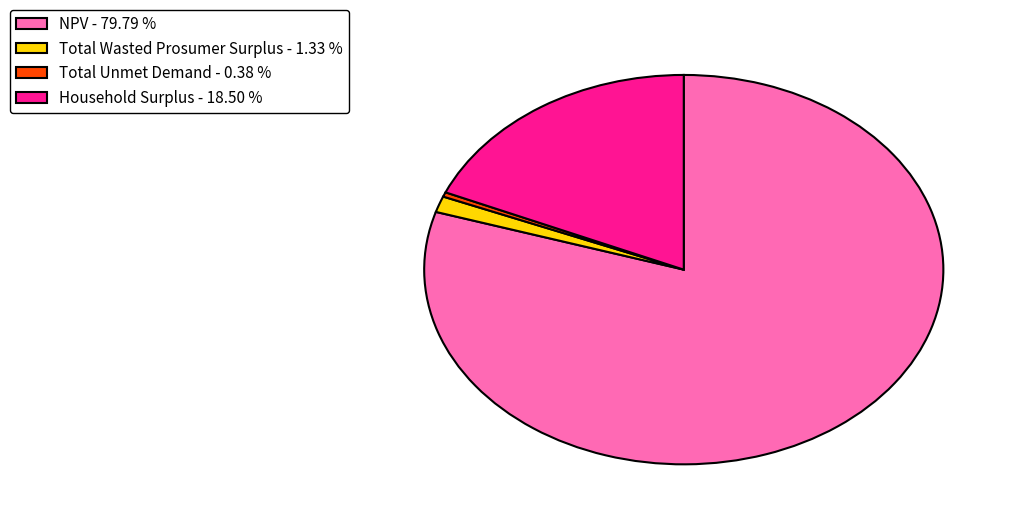

Count the number of slices in the pie.

4